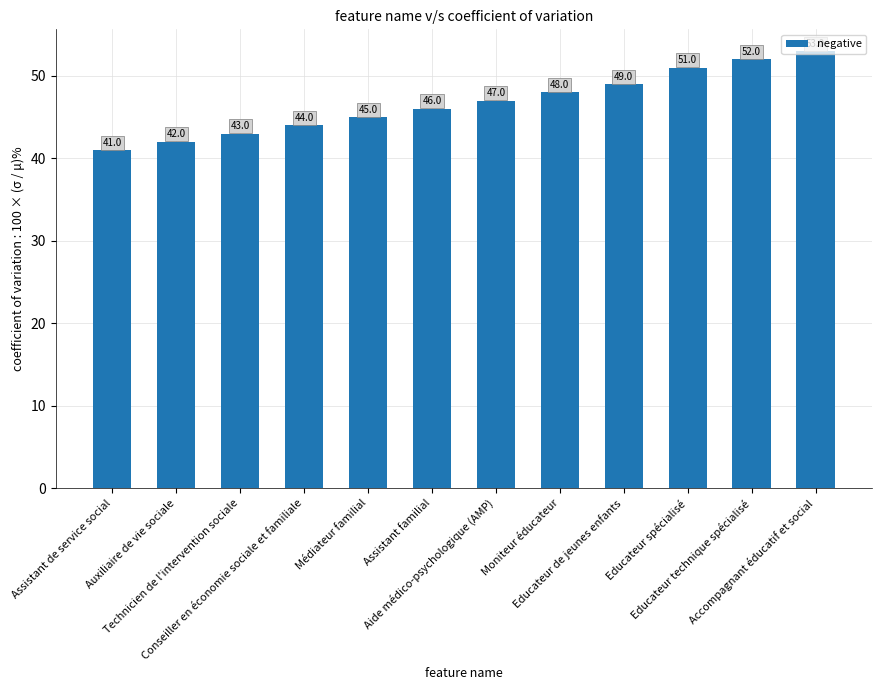

The value at Auxiliaire de vie sociale is 62. True or false?

False